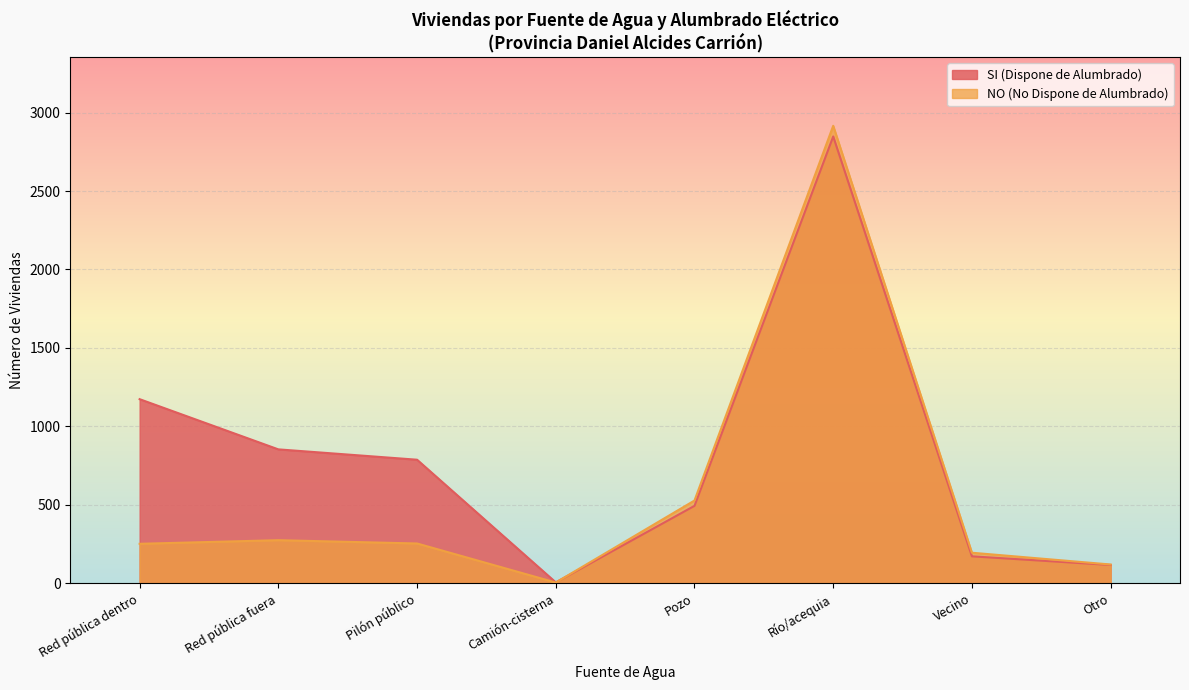

How many lines are shown in the chart?

2